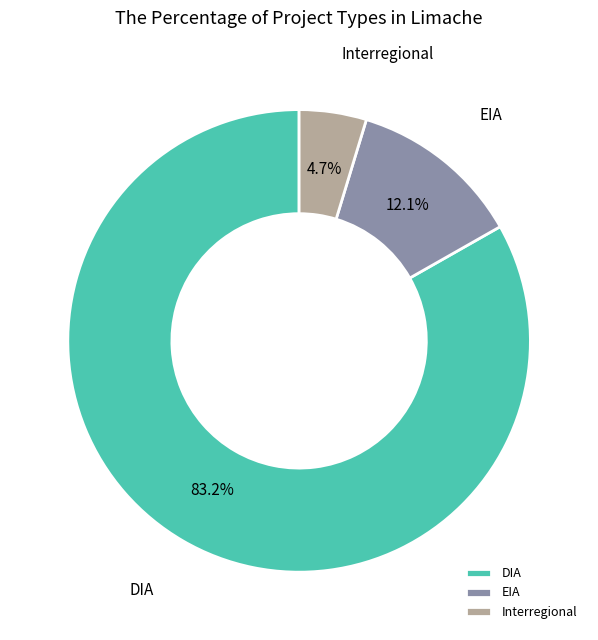

What portion of the pie excludes Interregional?

95.3%